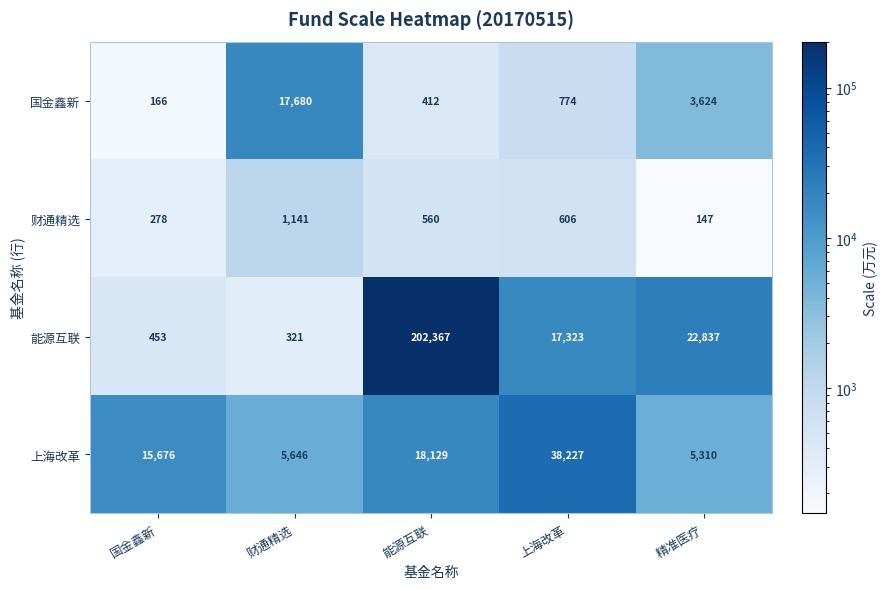

The value of 财通精选 at 财通精选 is 1141. True or false?

True